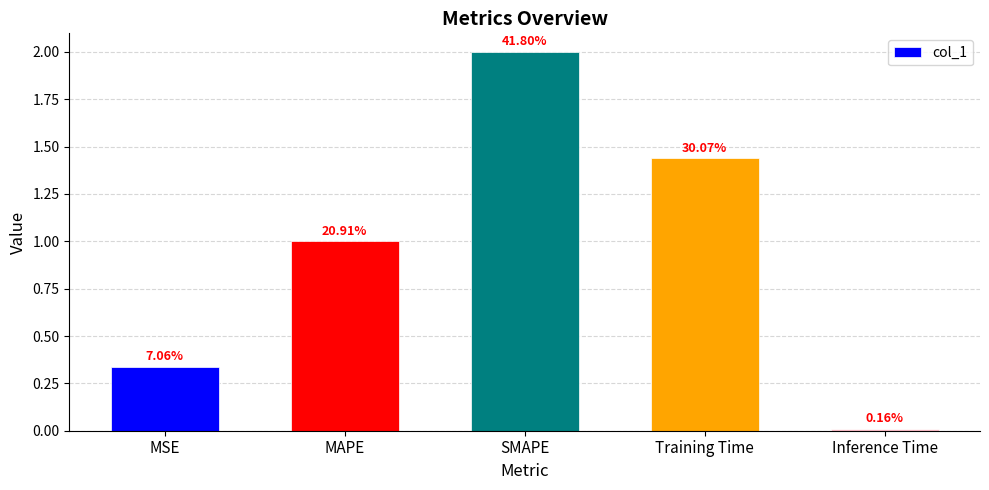

Are the bars grouped side by side (vs. stacked)?

No